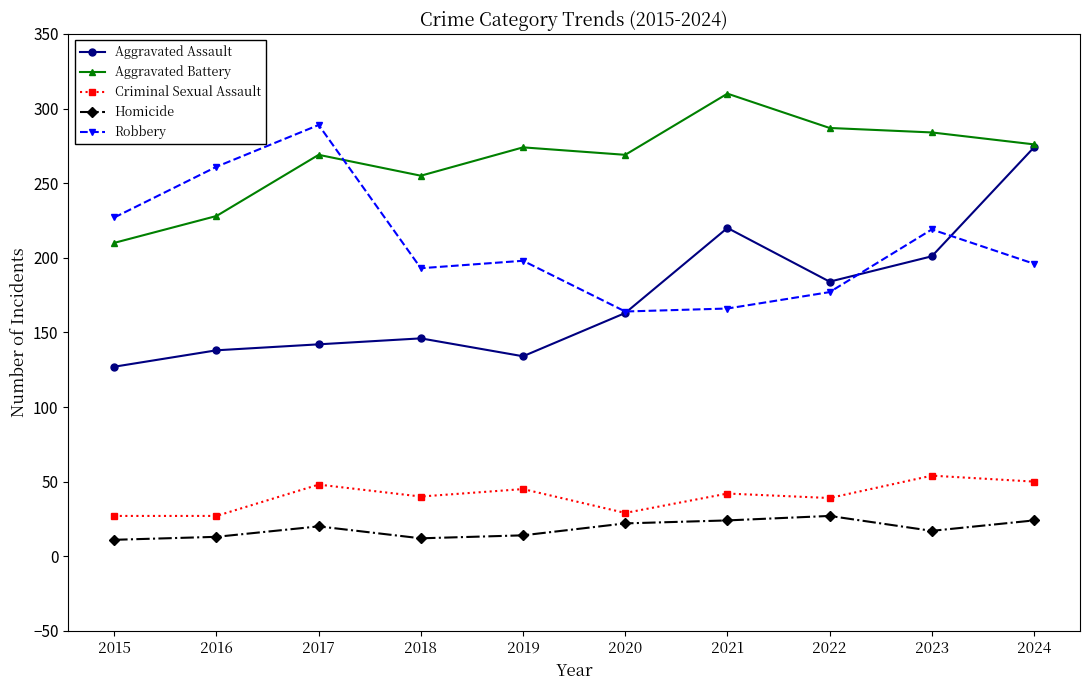

Is the value of Criminal Sexual Assault at 2016 greater than the value of Aggravated Assault at 2021?

No